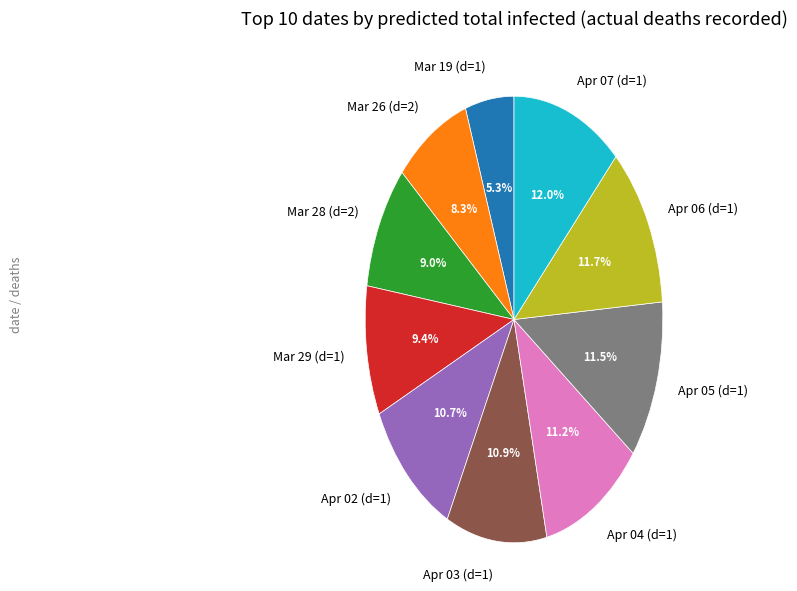

Is there a majority slice in this chart?

No